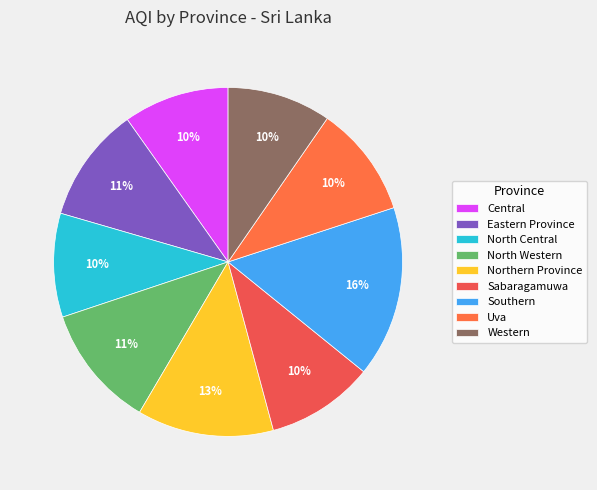

Do Uva and Sabaragamuwa together represent more than half of the pie?

No